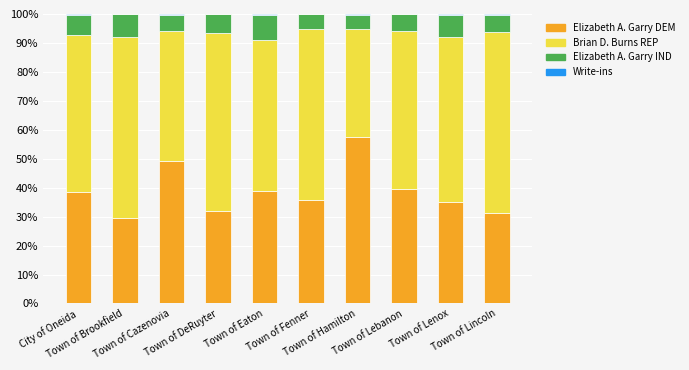

How many distinct data groups are displayed?

4